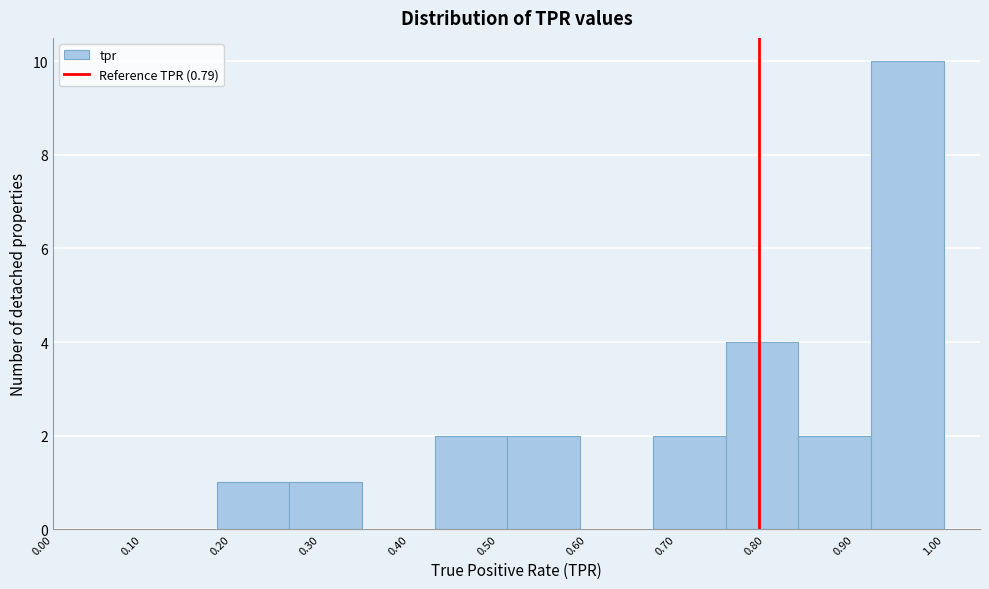

Reading left to right, transcribe this chart: for each bar, give the range it covers on the x-axis and its height. Neither the bar edges nor the heights are printed on the chart, so give them approximately, as read against the axes.

0.18 to 0.27: 1
0.27 to 0.35: 1
0.35 to 0.43: 0
0.43 to 0.51: 2
0.51 to 0.59: 2
0.59 to 0.67: 0
0.67 to 0.76: 2
0.76 to 0.84: 4
0.84 to 0.92: 2
0.92 to 1.00: 10